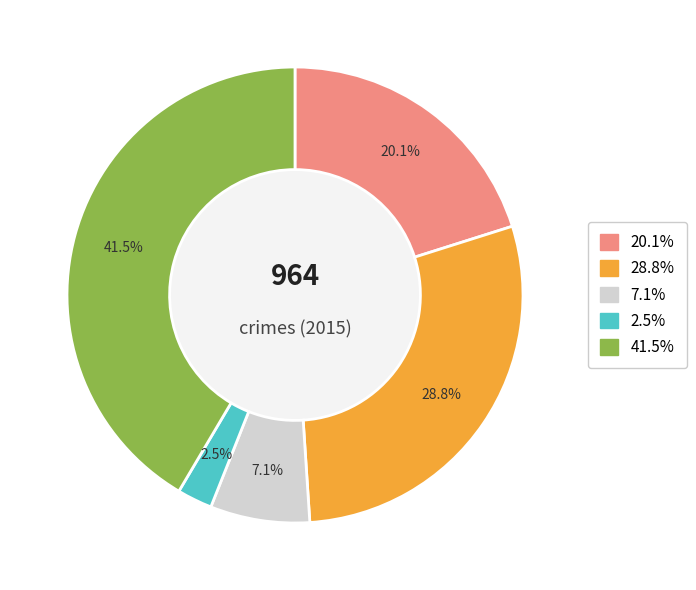

To the nearest percent, what is the average slice percentage?

20%